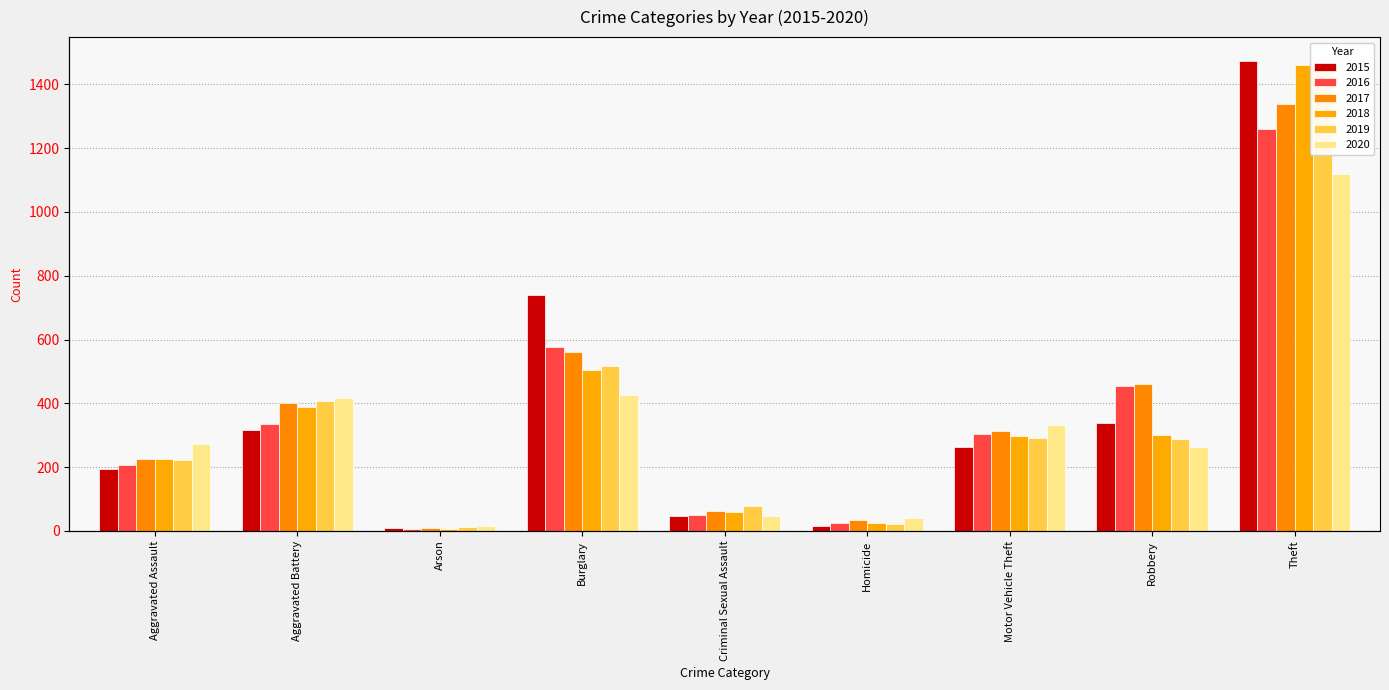

What is the minimum value shown in the chart?

7